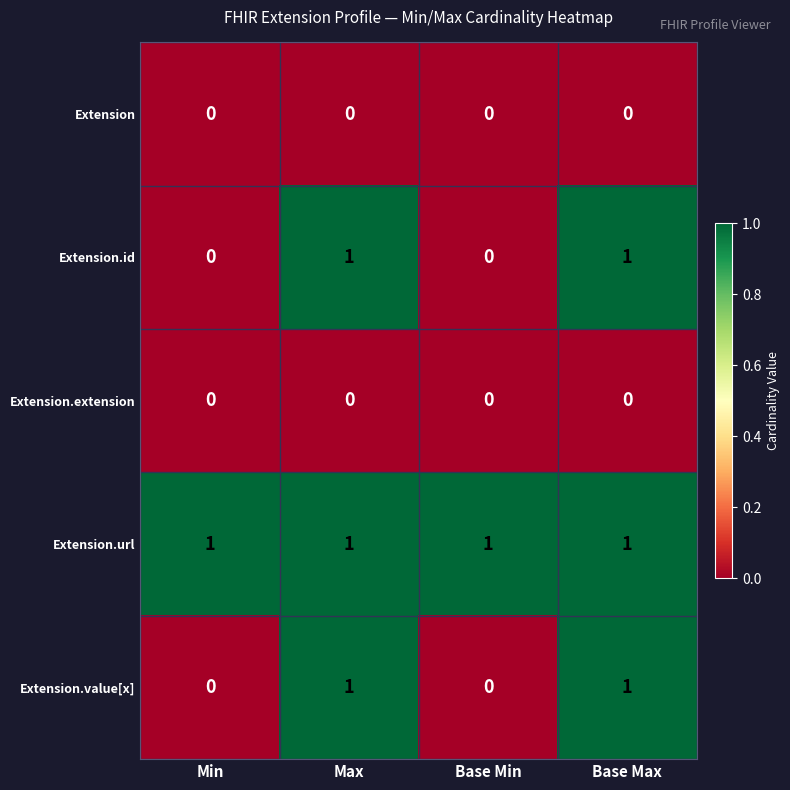

Reading left to right, what are all the values shown in this chart?

Extension: 0	0	0	0
Extension.id: 0	1	0	1
Extension.extension: 0	0	0	0
Extension.url: 1	1	1	1
Extension.value[x]: 0	1	0	1